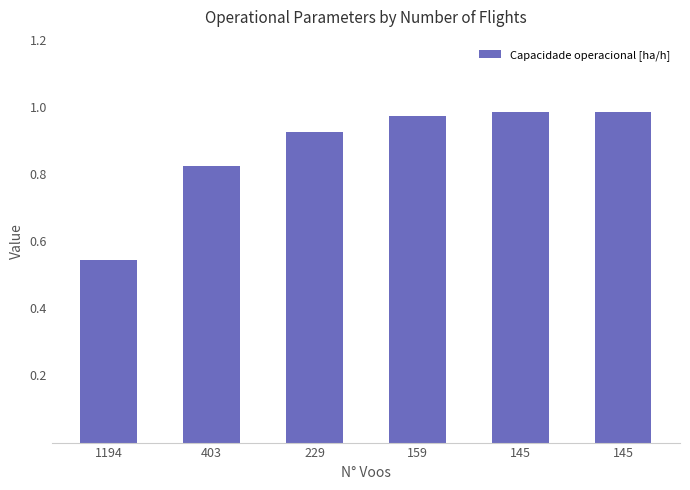

How many bars are there in total?

6